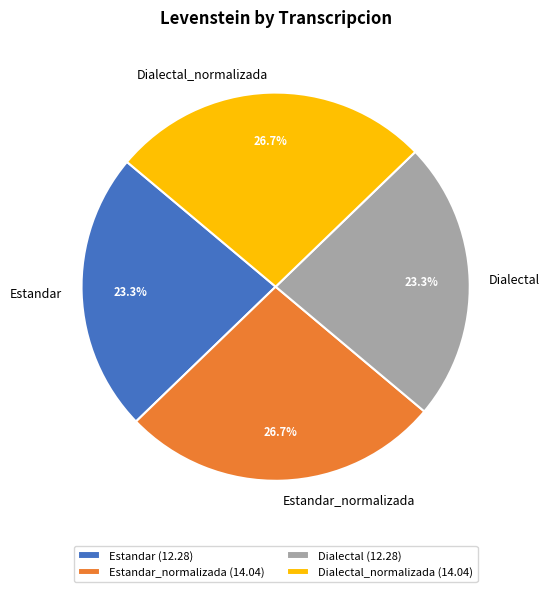

How much of the chart is everything except Estandar?

76.7%